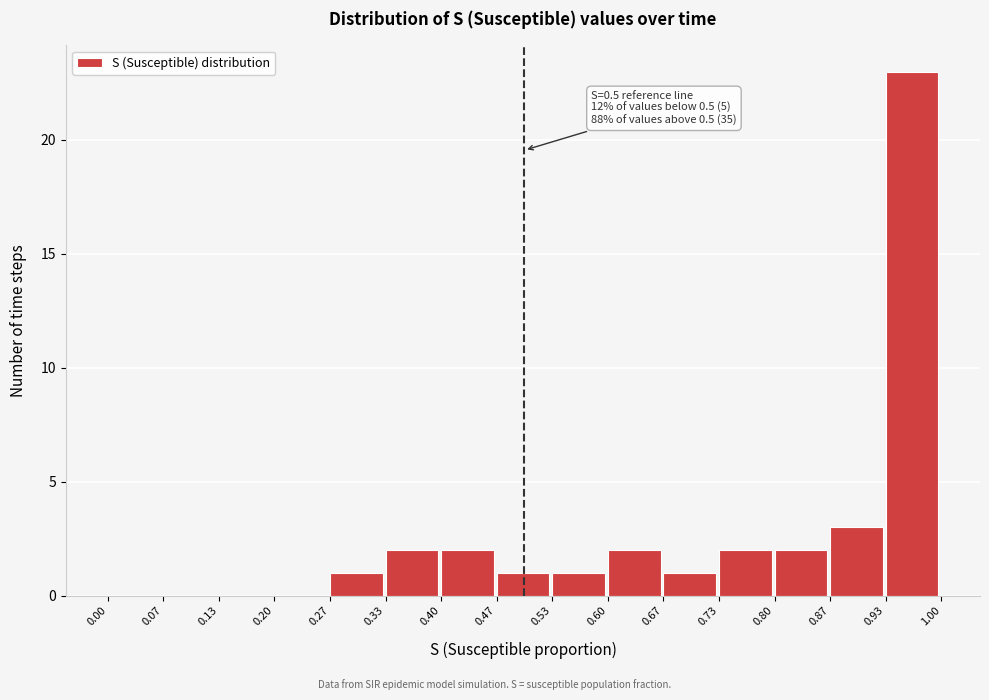

Over which range of the x-axis is the bar tallest?

0.93 to 1.00